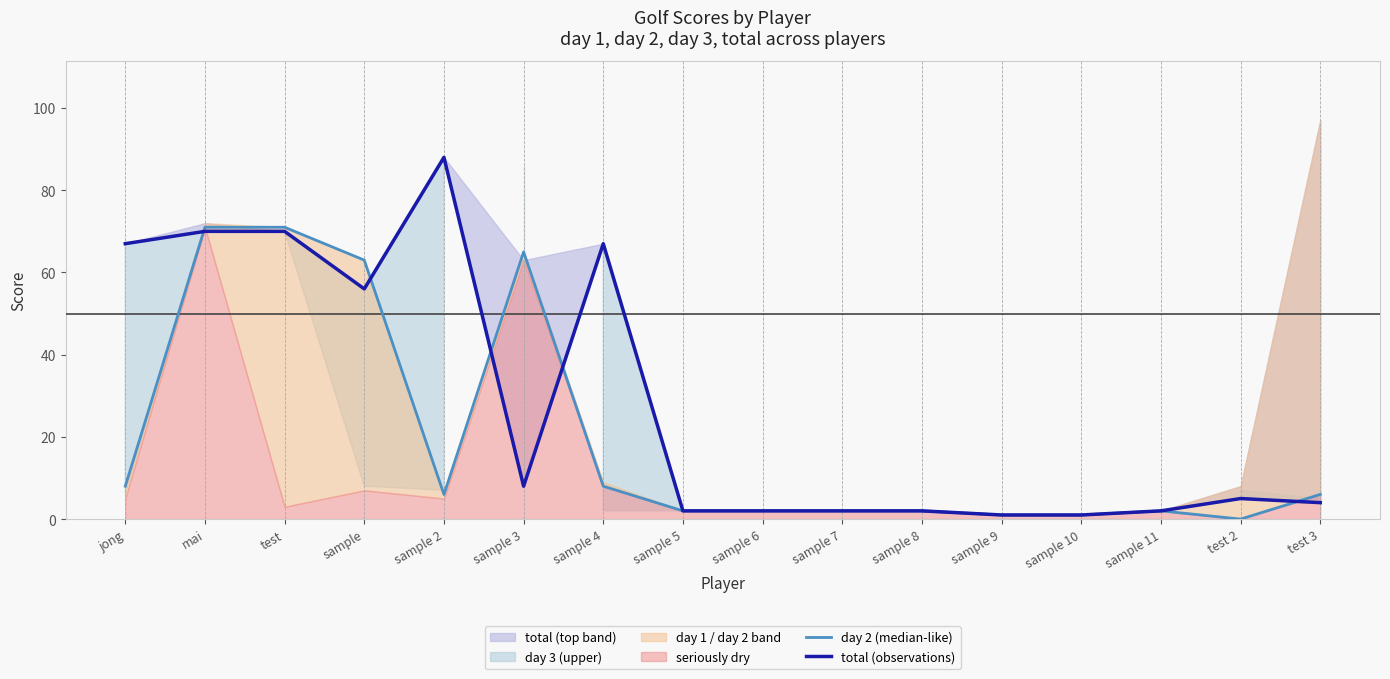

Does the chart display data point markers on the line(s)?

No